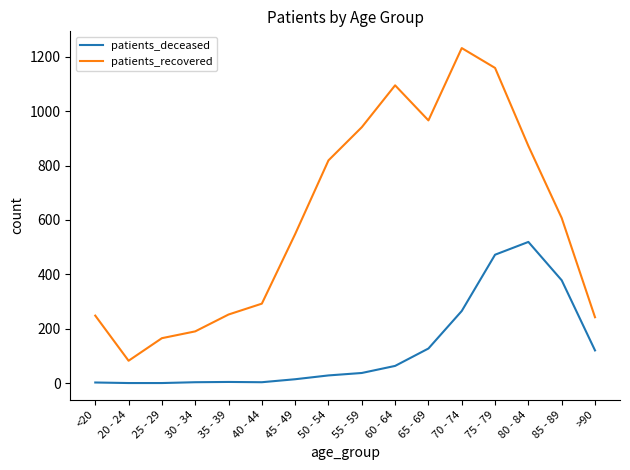

What is the total value across all series at 20 - 24?

82